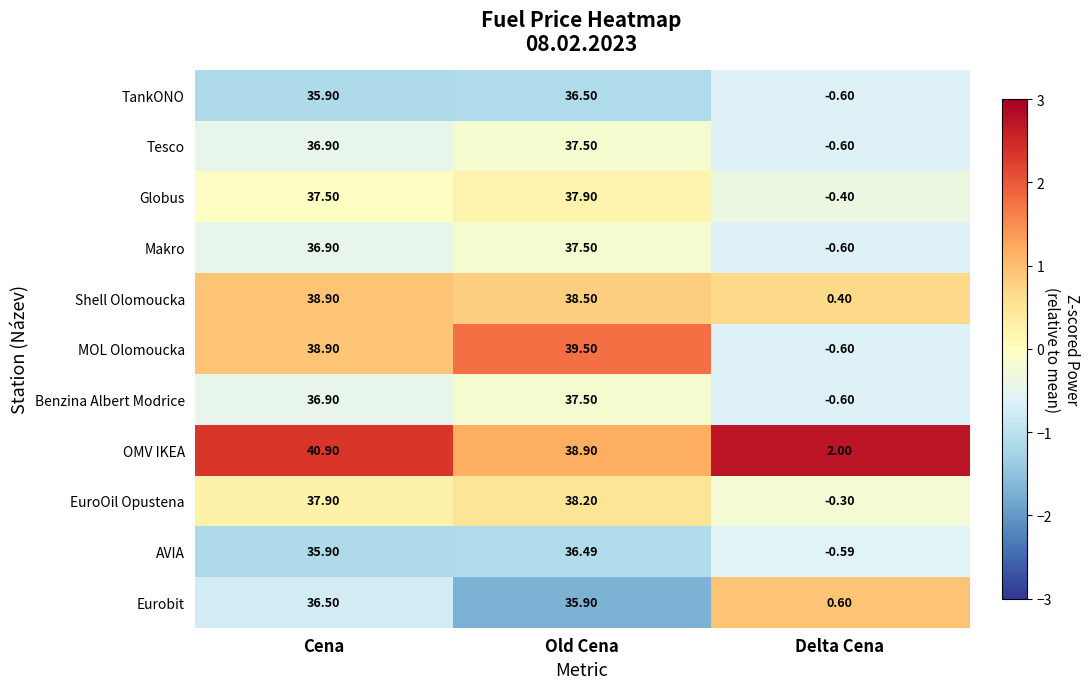

At which category is the sum across all series the highest?

Old Cena